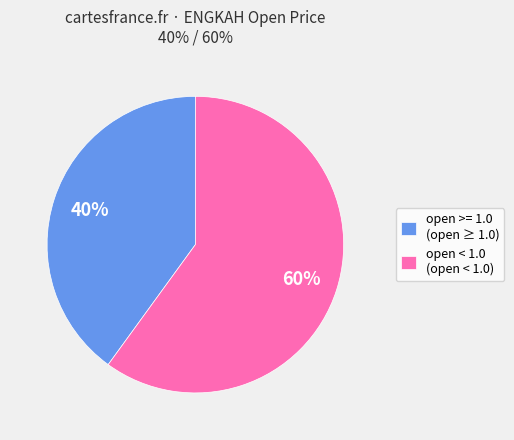

Is there any slice that represents more than half of the pie?

Yes